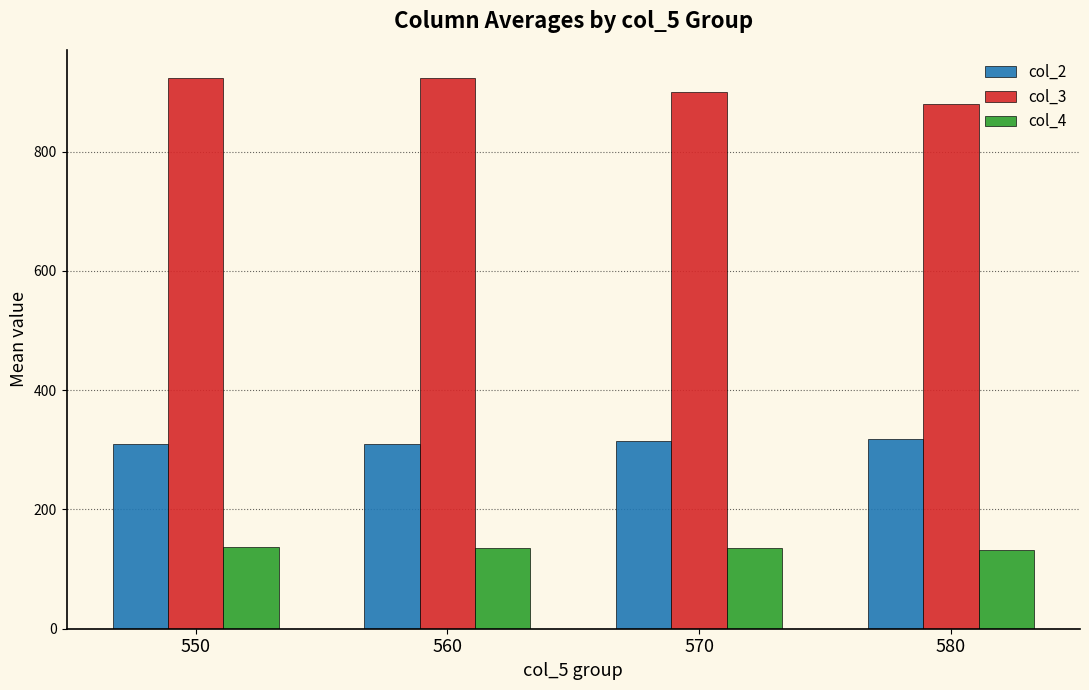

At how many categories does at least one series exceed 143?

4